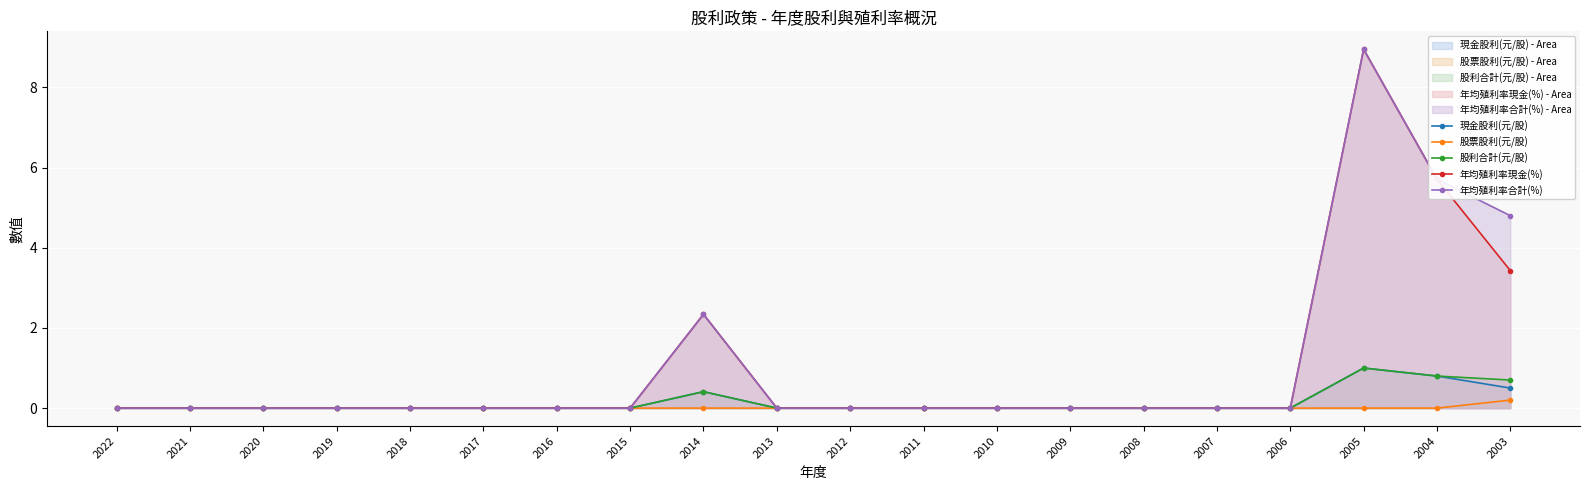

Is the value of 年均殖利率合計(%) at 2003 greater than the value of 股利合計(元/股) at 2020?

Yes